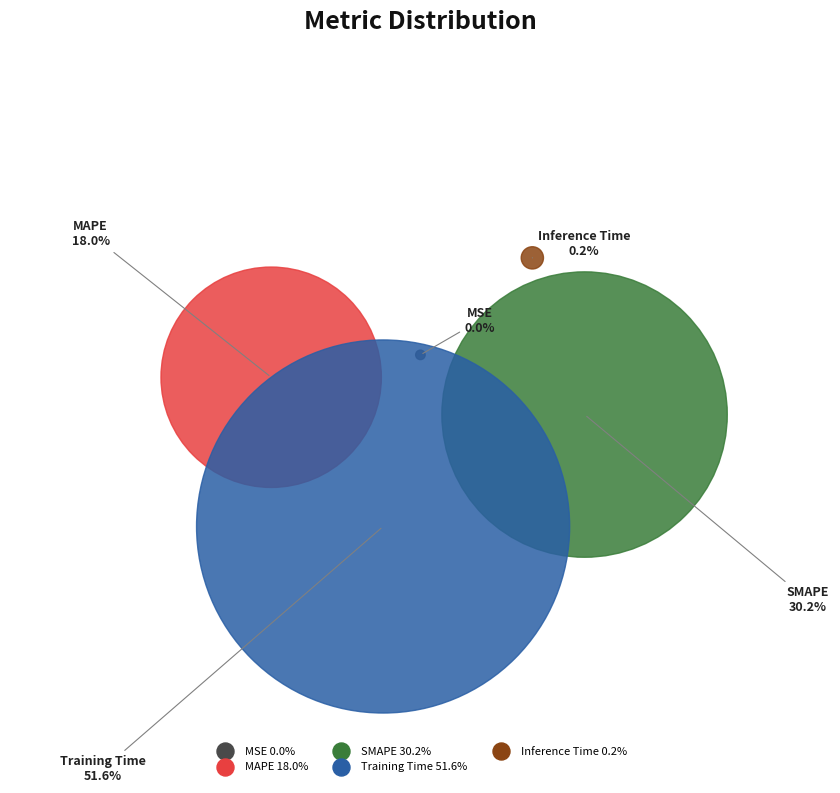

Count the number of slices in the pie.

5